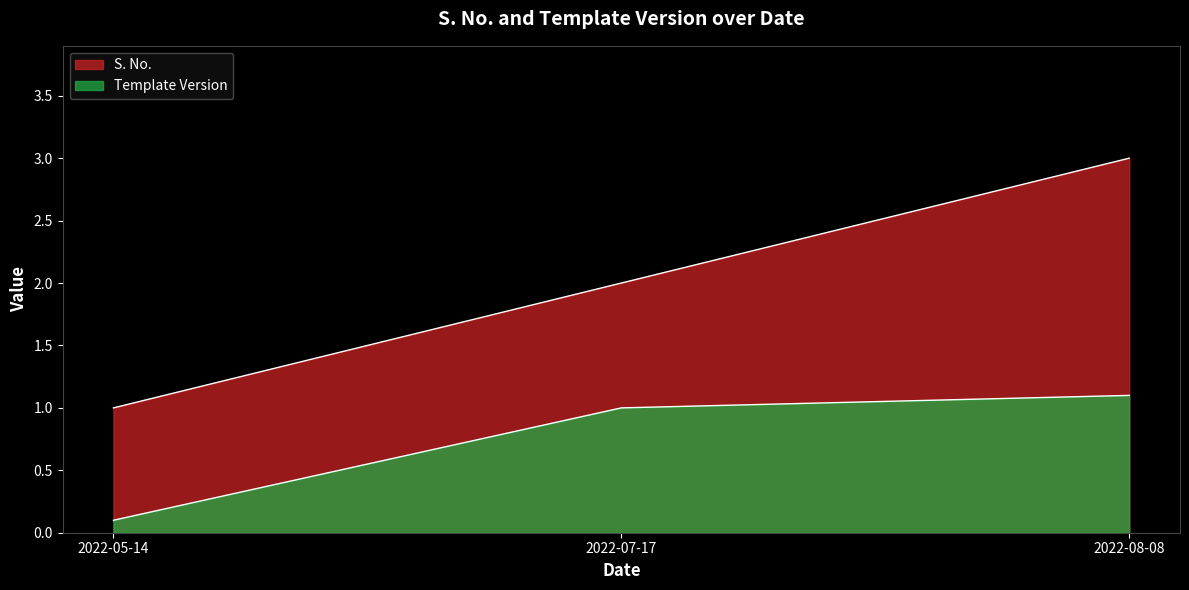

What is the label of the 2nd point from the right?

2022-07-17